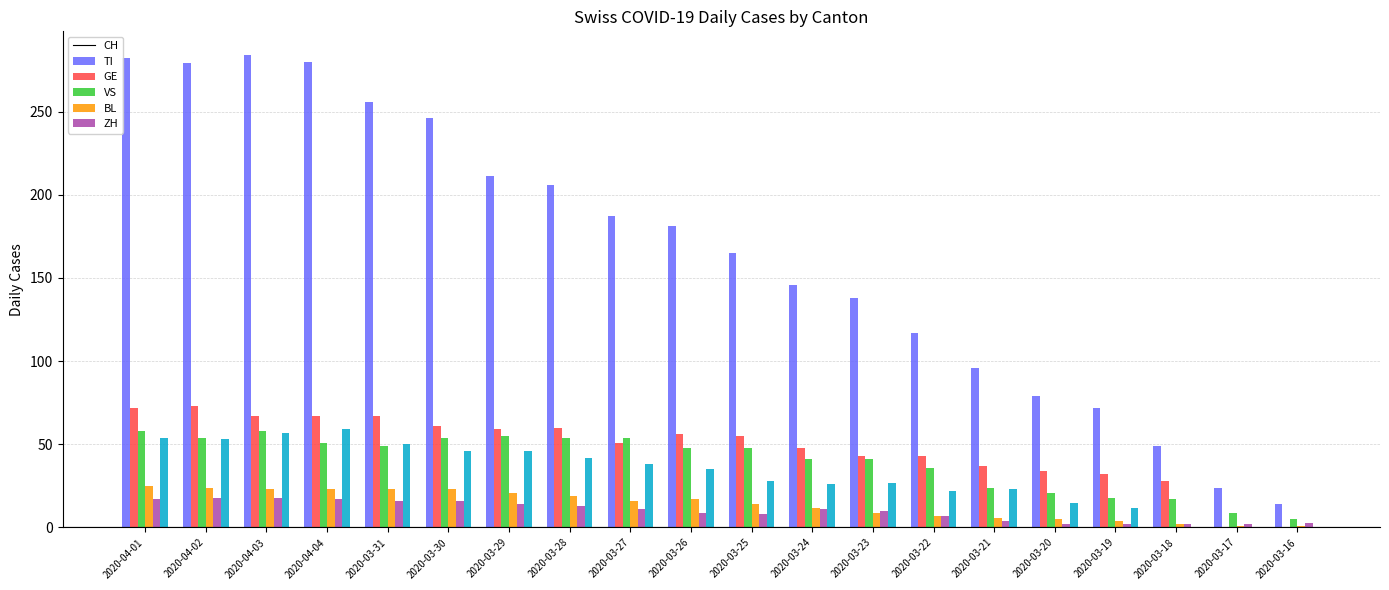

What is the sum of all VS values?

275